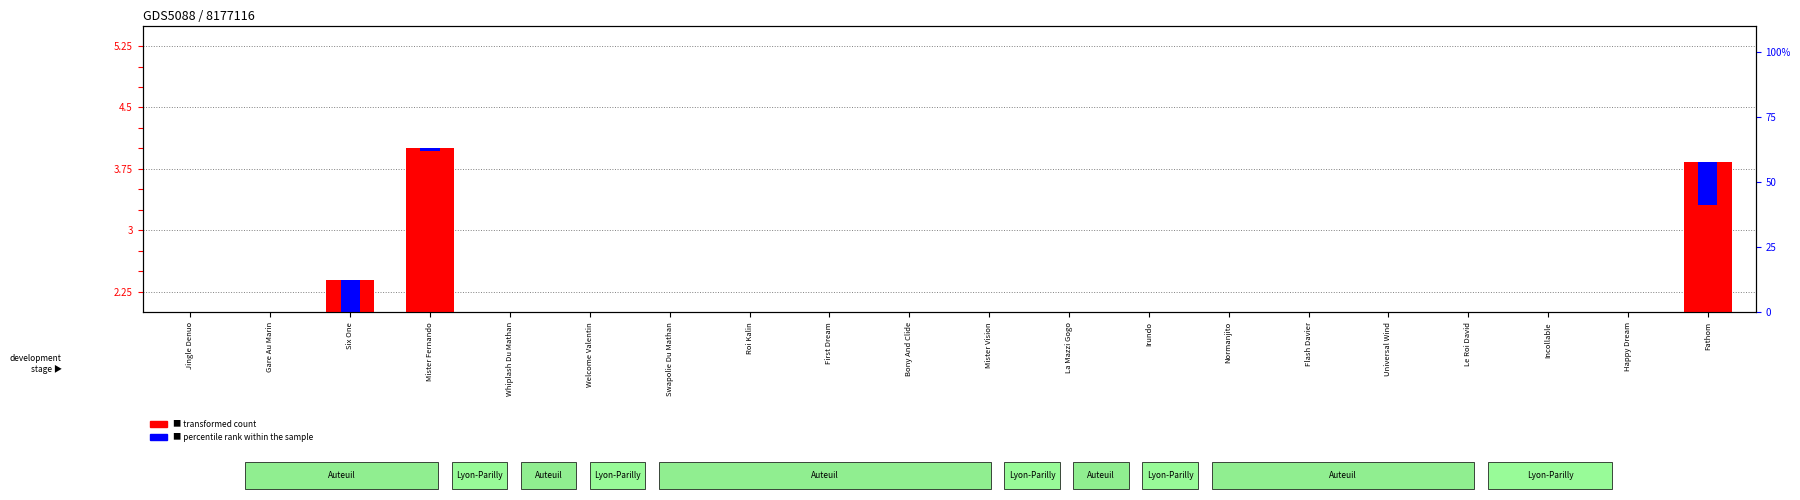

What are all the series names shown in the legend?

transformed count, percentile rank within the sample